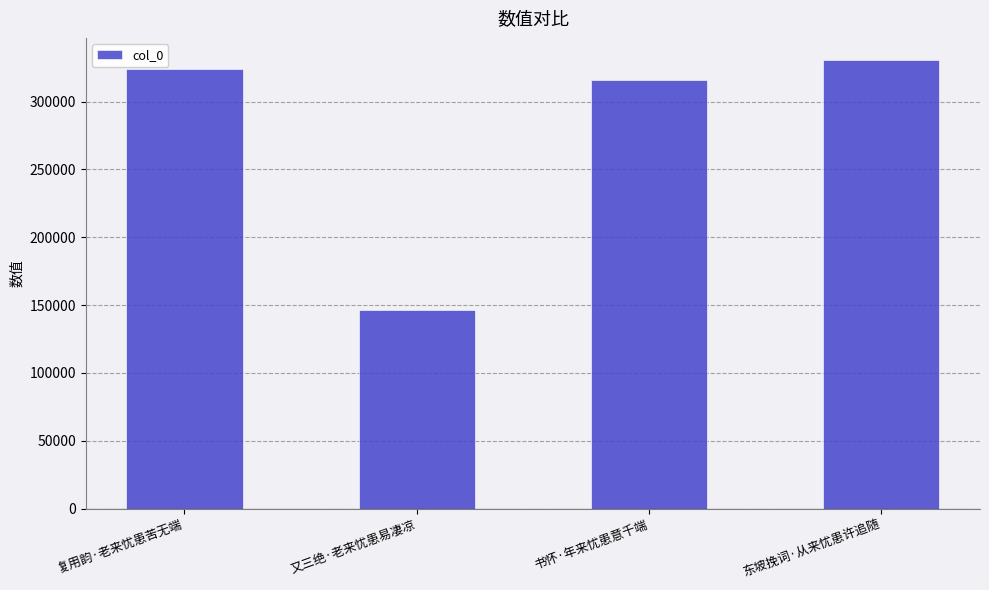

What is the approximate value at 东坡挽词·从来忧患许追随?

330384